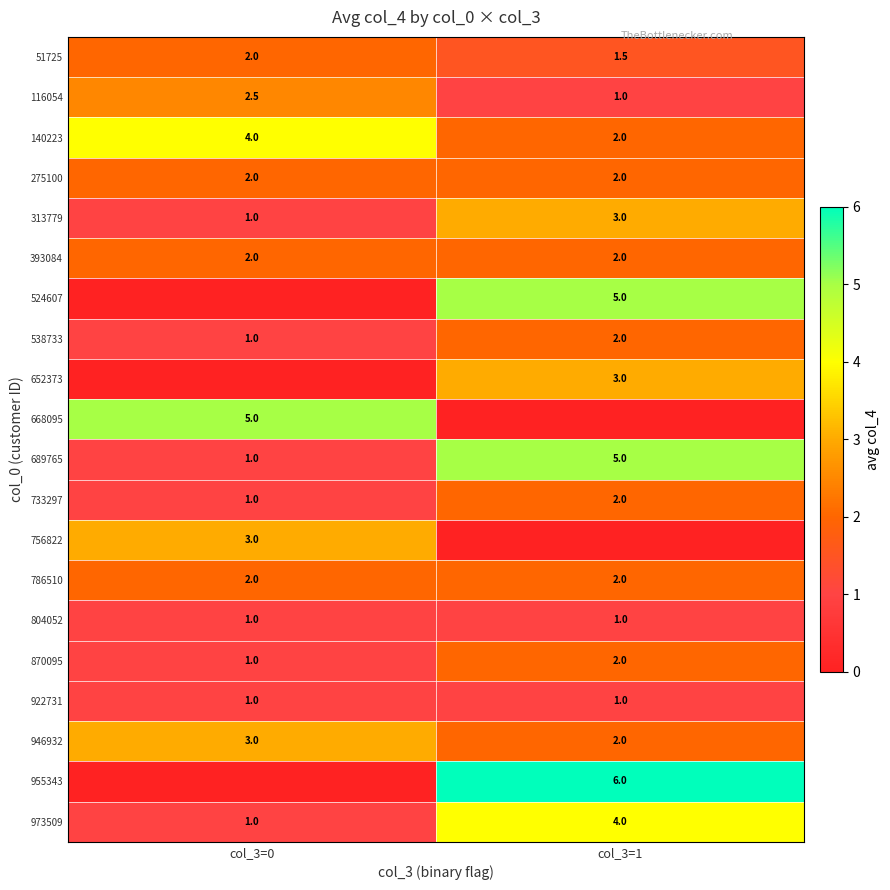

Between col_3=0 and col_3=1, which is larger?

col_3=0